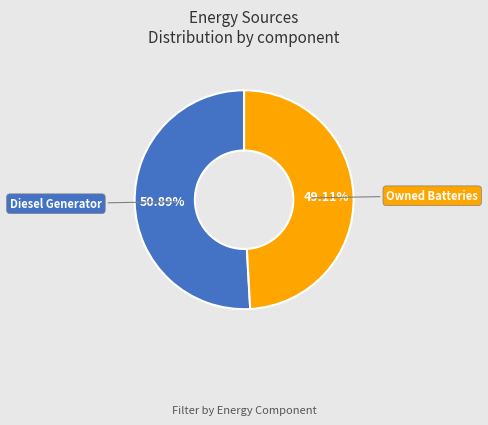

To the nearest percent, what portion does Diesel Generator represent?

51%